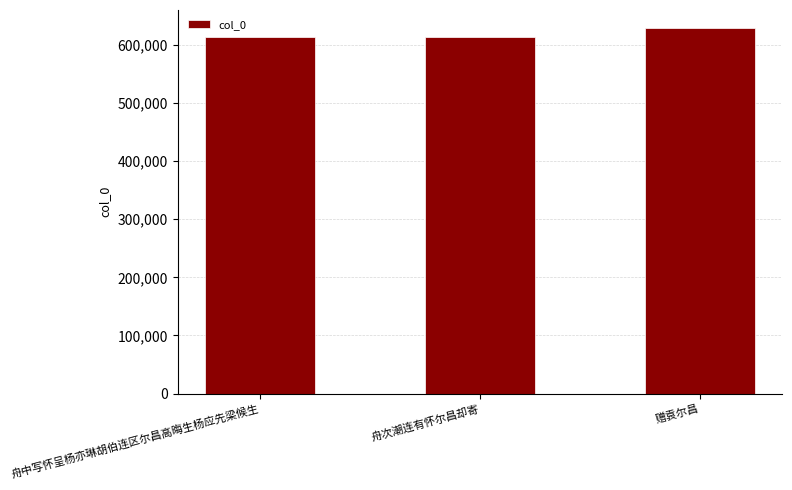

How many data points are less than 614157?

1